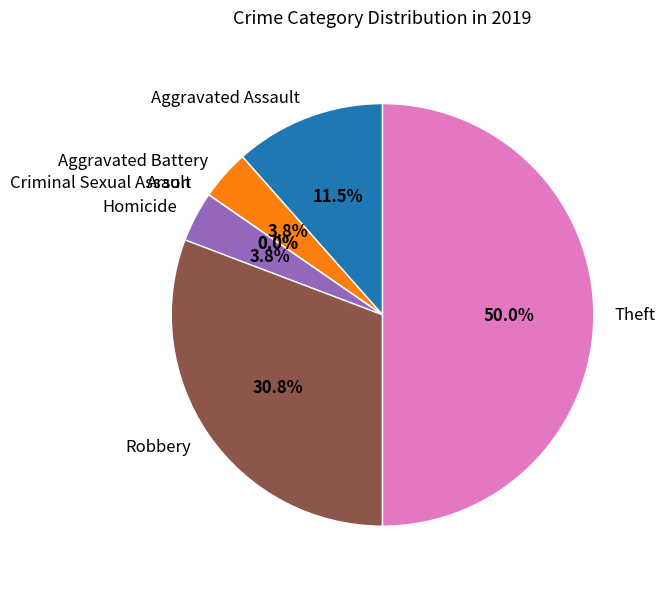

What percentage is NOT represented by Arson?

100.0%